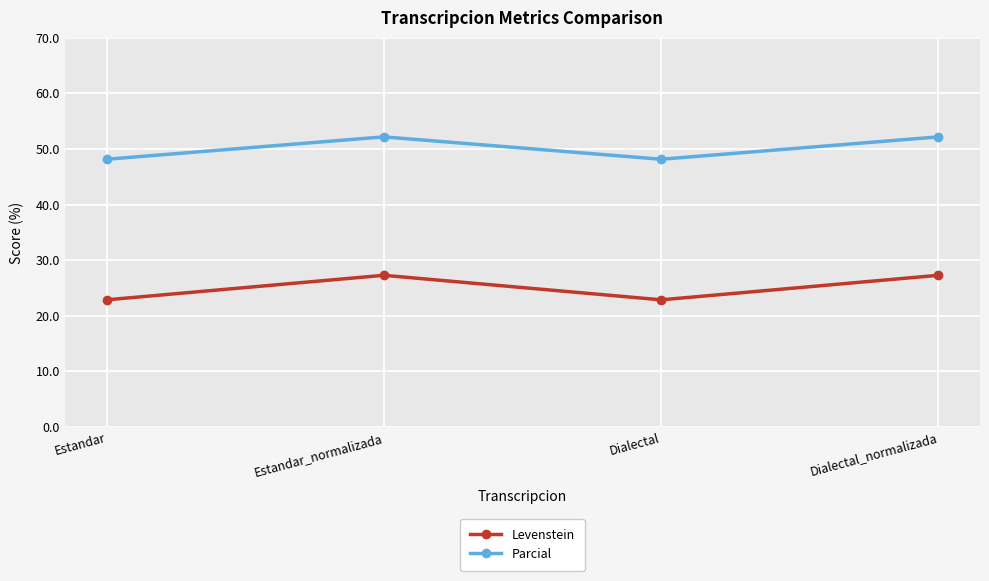

What is the difference between the second highest and second lowest values in the Levenstein series?

4.4